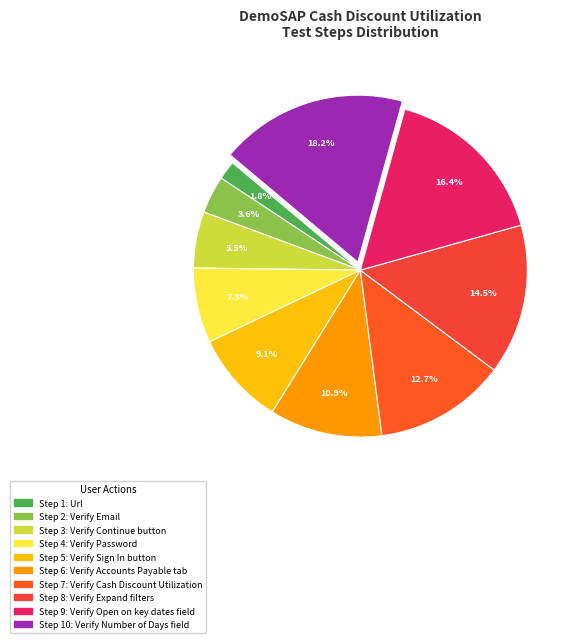

Count the number of slices in the pie.

10